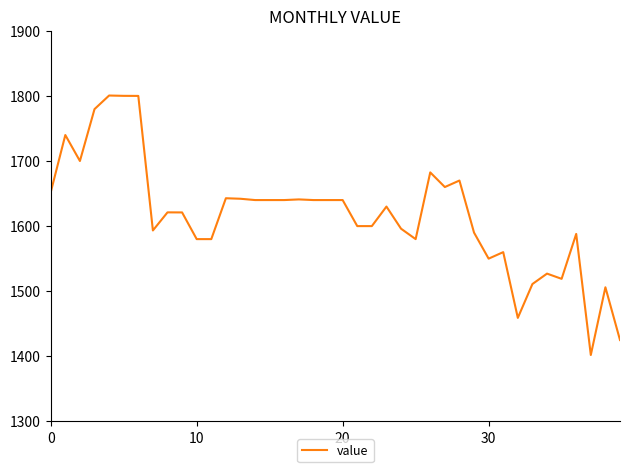

What is the difference between the maximum and minimum values?

398.6